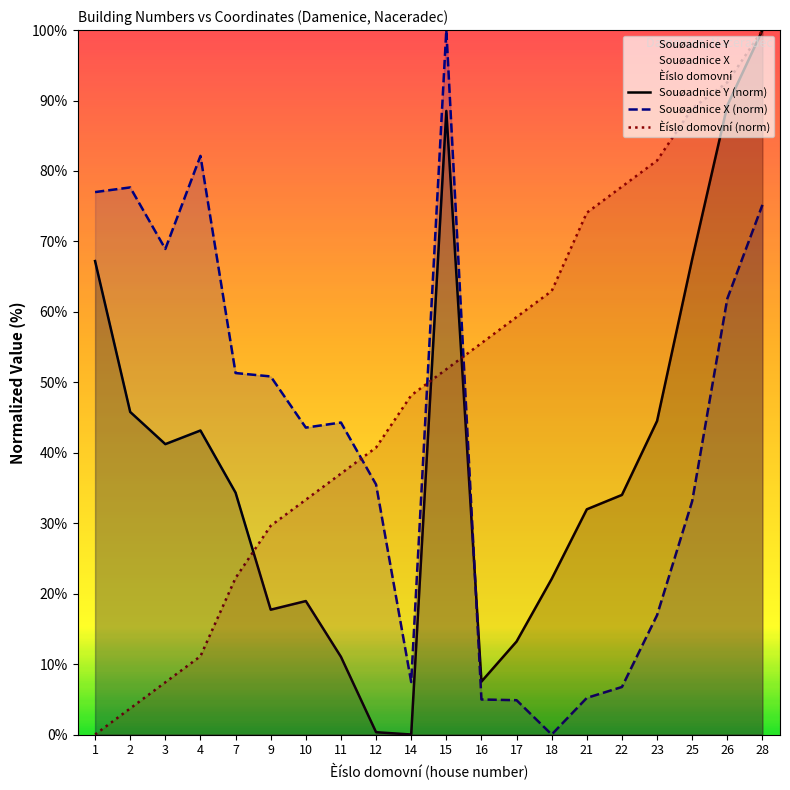

What value does the Souøadnice Y series have at 22?

34.0